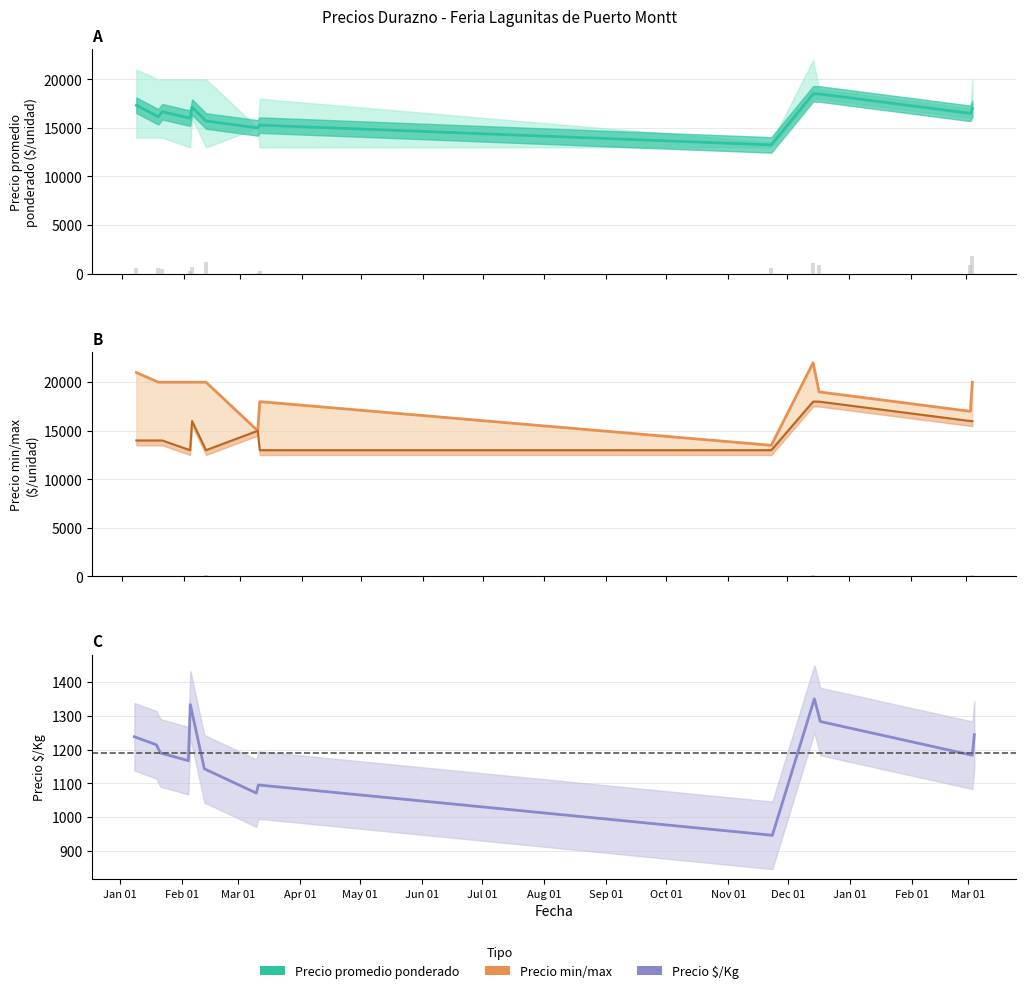

Reading left to right, transcribe all the data shown in this chart.

60	60	45	30	65	120	10	30	60	105	90	90	180